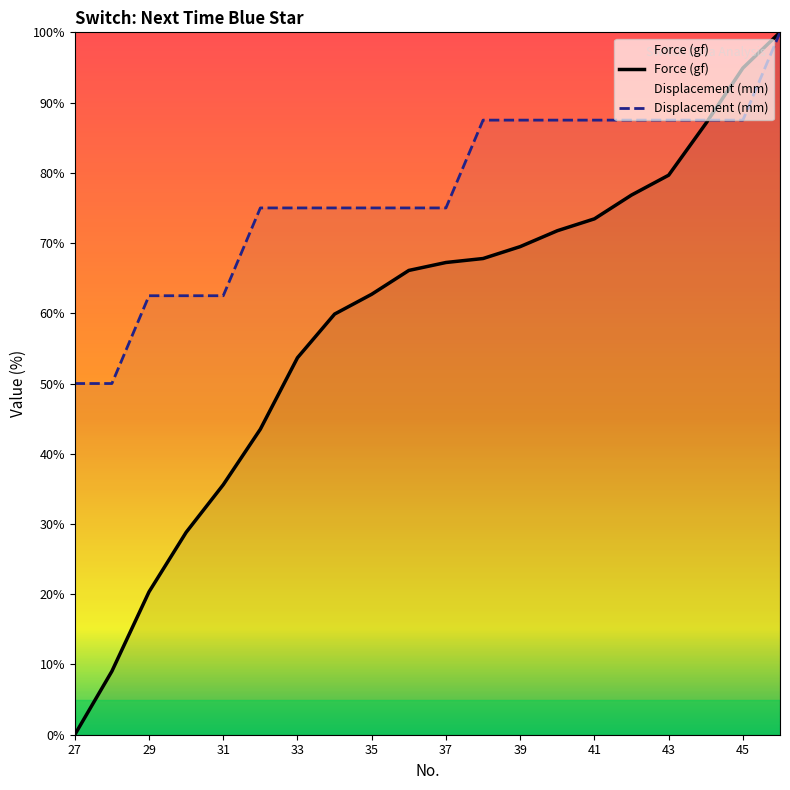

Rank the series at 31 from lowest to highest value.

Force (gf), Displacement (mm)